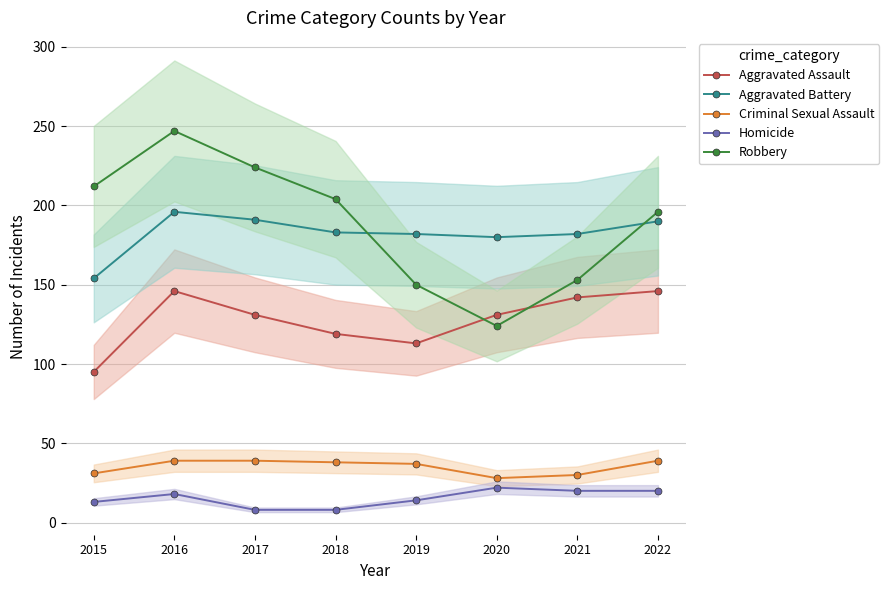

Which has a higher value, 2017 or 2019?

2017